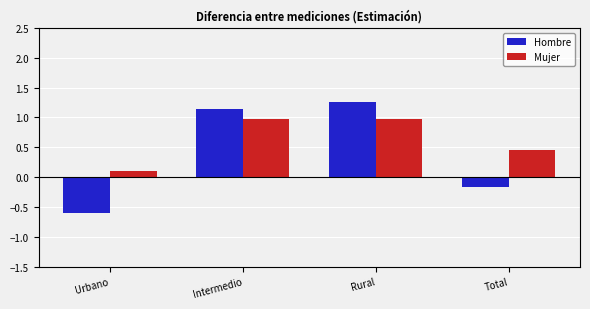

Does the chart contain any negative values?

Yes